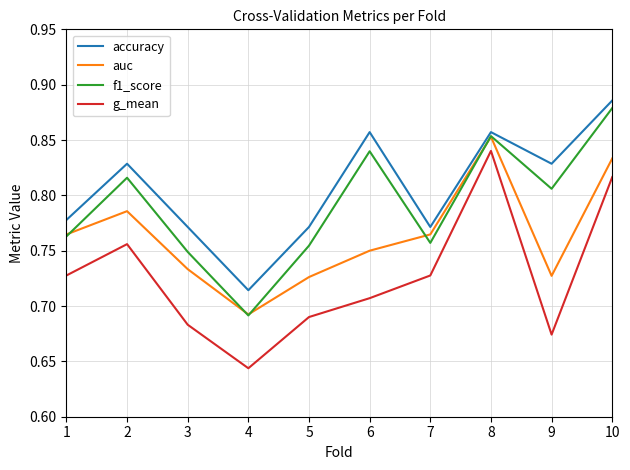

Is the value of g_mean at 2 greater than the value of f1_score at 6?

No